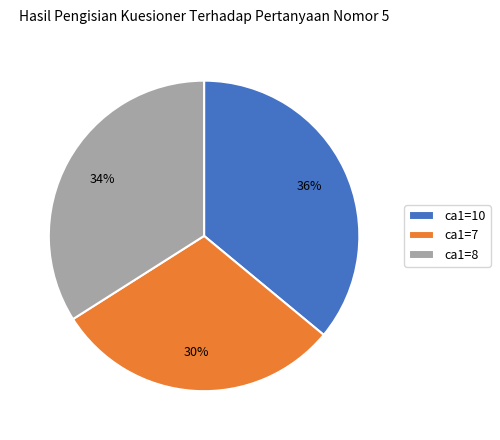

What percentage is the ca1=7 slice, to the nearest percent?

30%